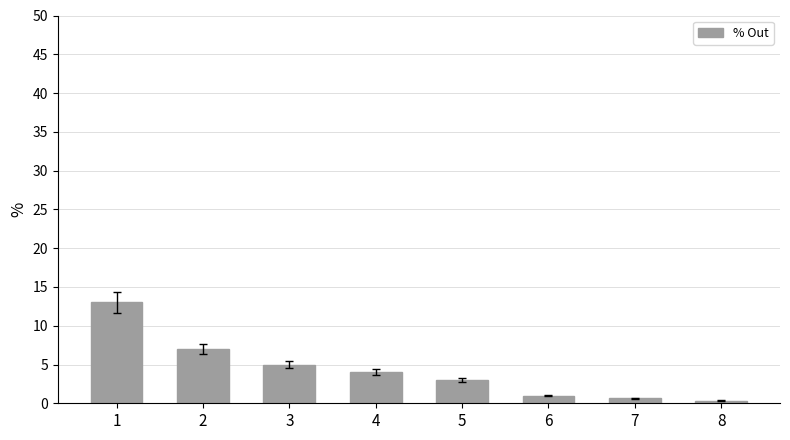

How many values are below 4?

4